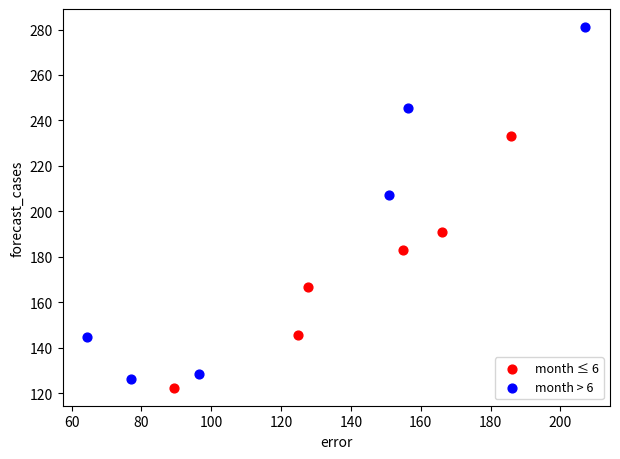

Which series has the largest Y range (max minus min)?

month > 6